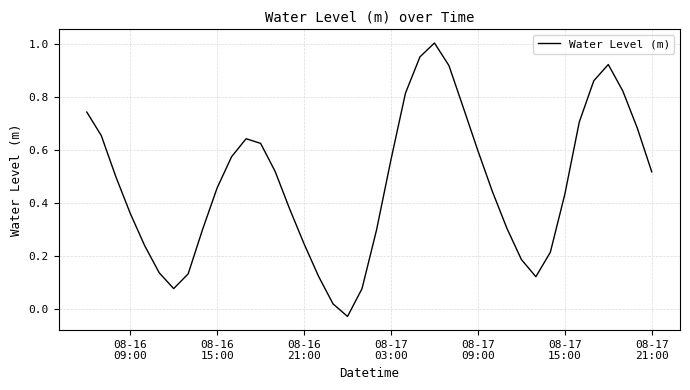

Is this an area chart (filled region under the line)?

No